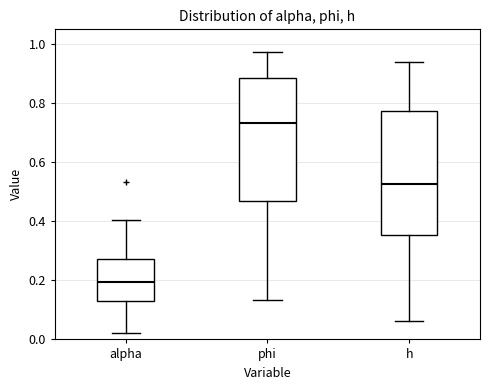

Where is the upper edge of the box for phi on the y-axis? The values are not printed on the chart, so give them approximately, as read against the axis.

0.88